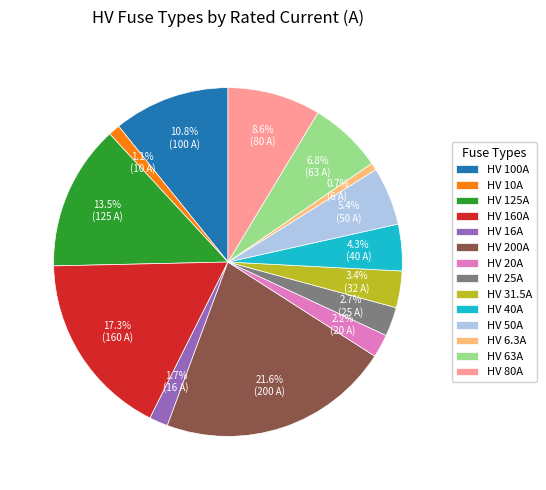

What is the largest slice in the pie chart?

HV 200A